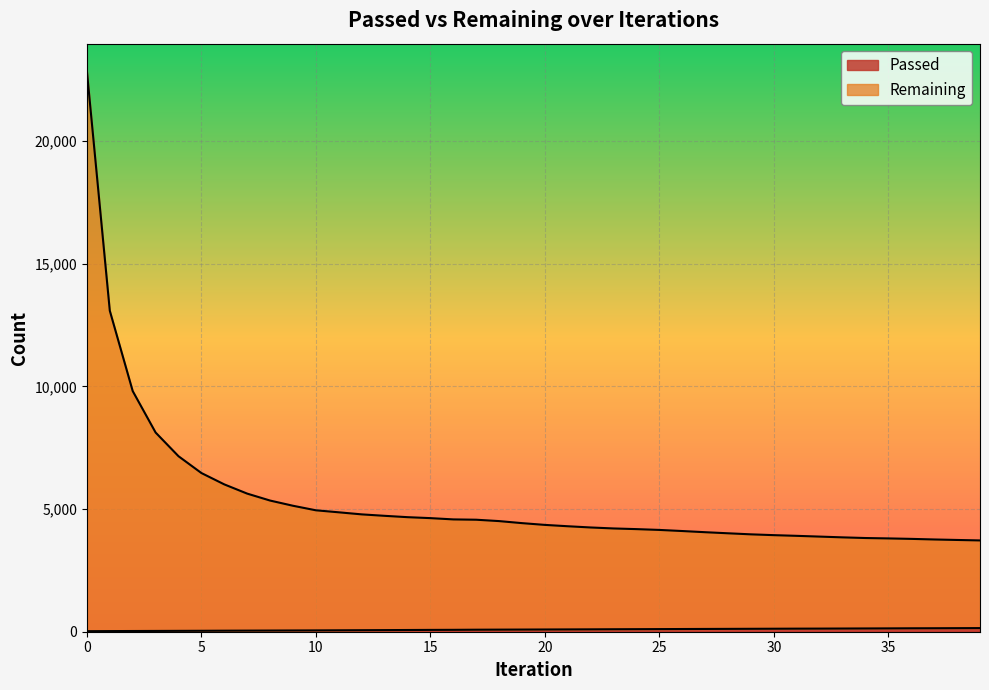

True or false: Passed and Remaining intersect in this chart.

False